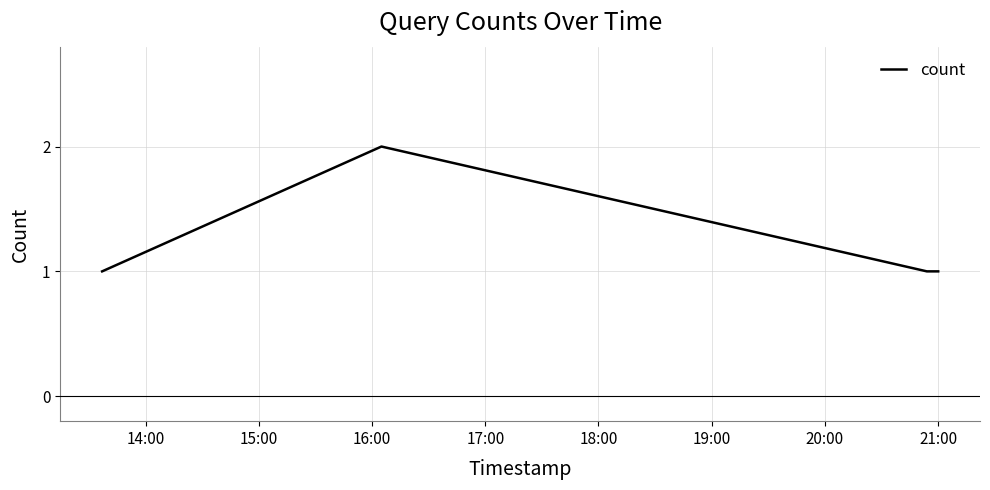

What is the minimum value shown in the chart?

1